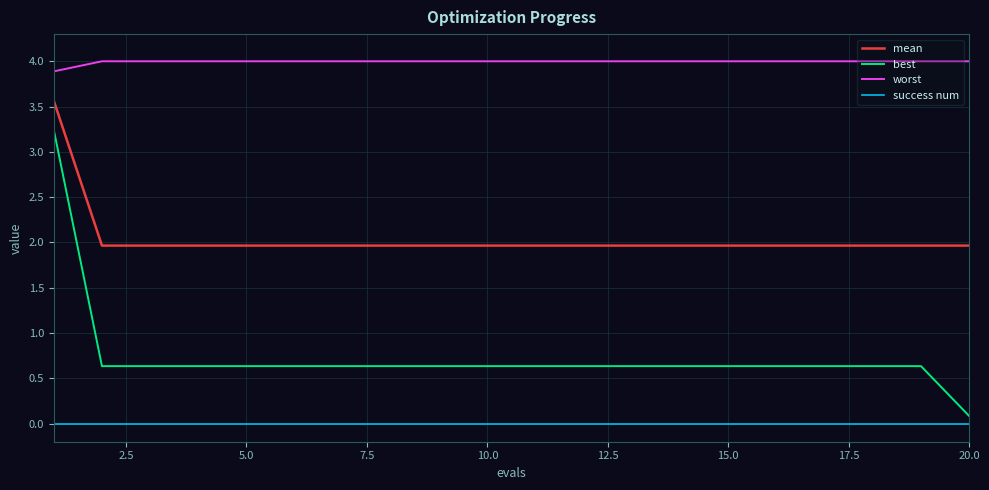

List the series in order of their peak value, highest first.

worst, mean, best, success num